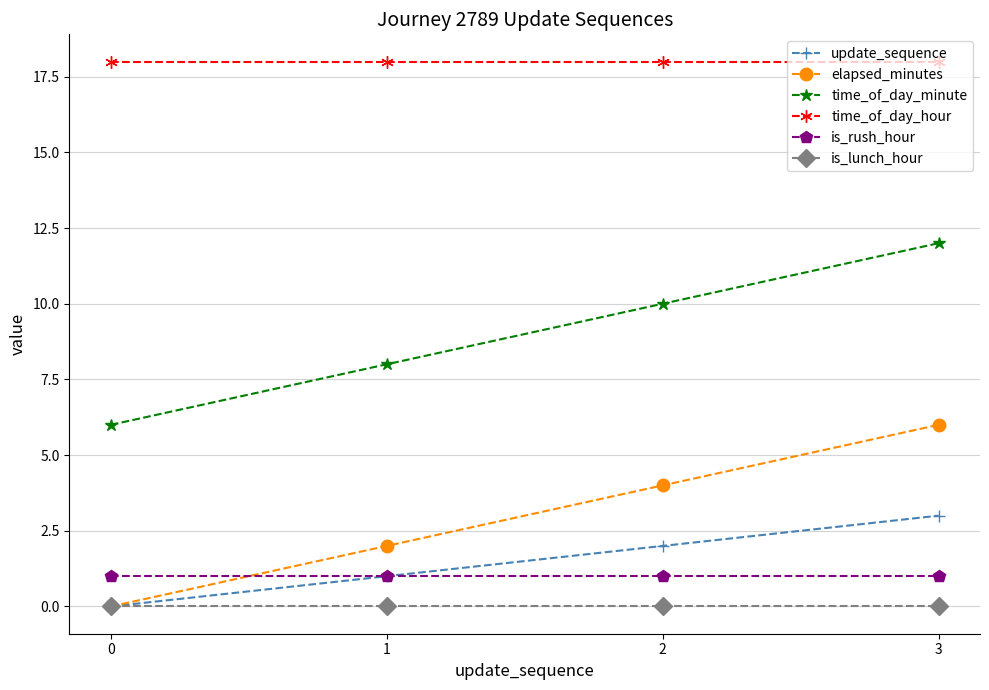

True or false: time_of_day_hour and is_lunch_hour cross at least once.

False